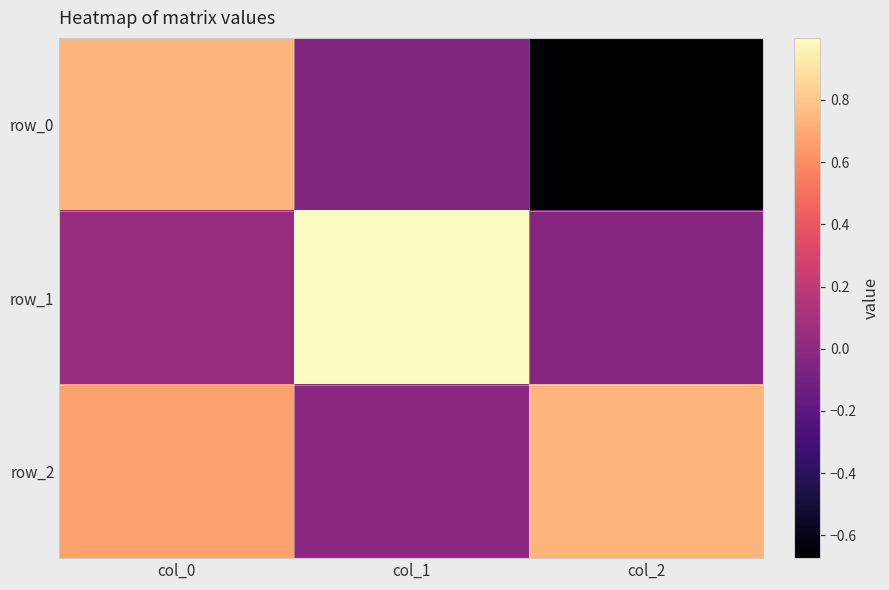

How many negative values does the row_0 series have?

2